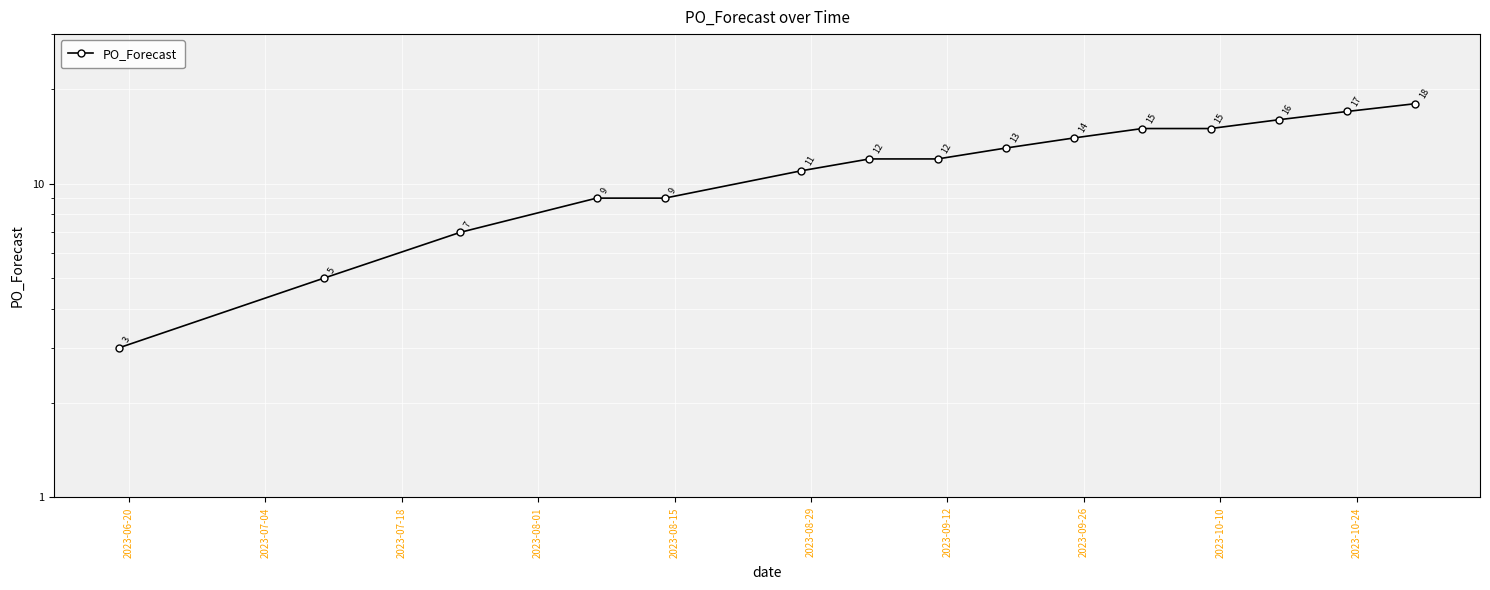

What is the smallest value displayed?

3